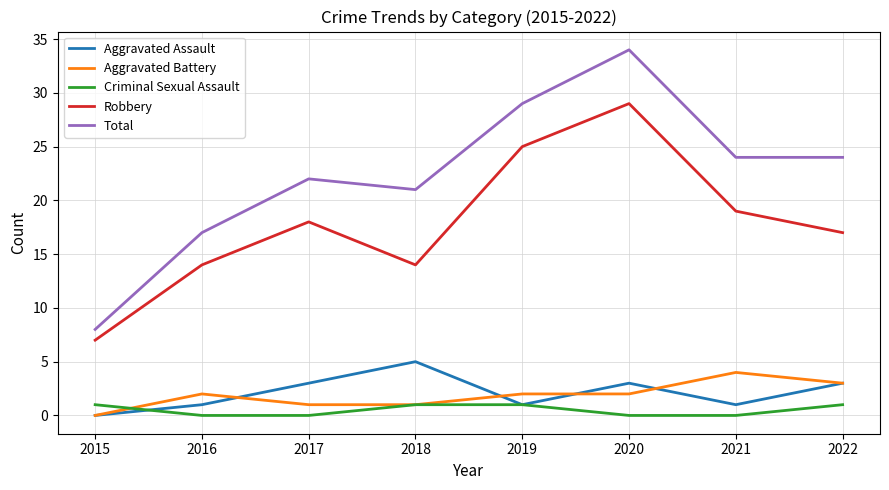

List the series in order of their peak value, lowest first.

Criminal Sexual Assault, Aggravated Battery, Aggravated Assault, Robbery, Total